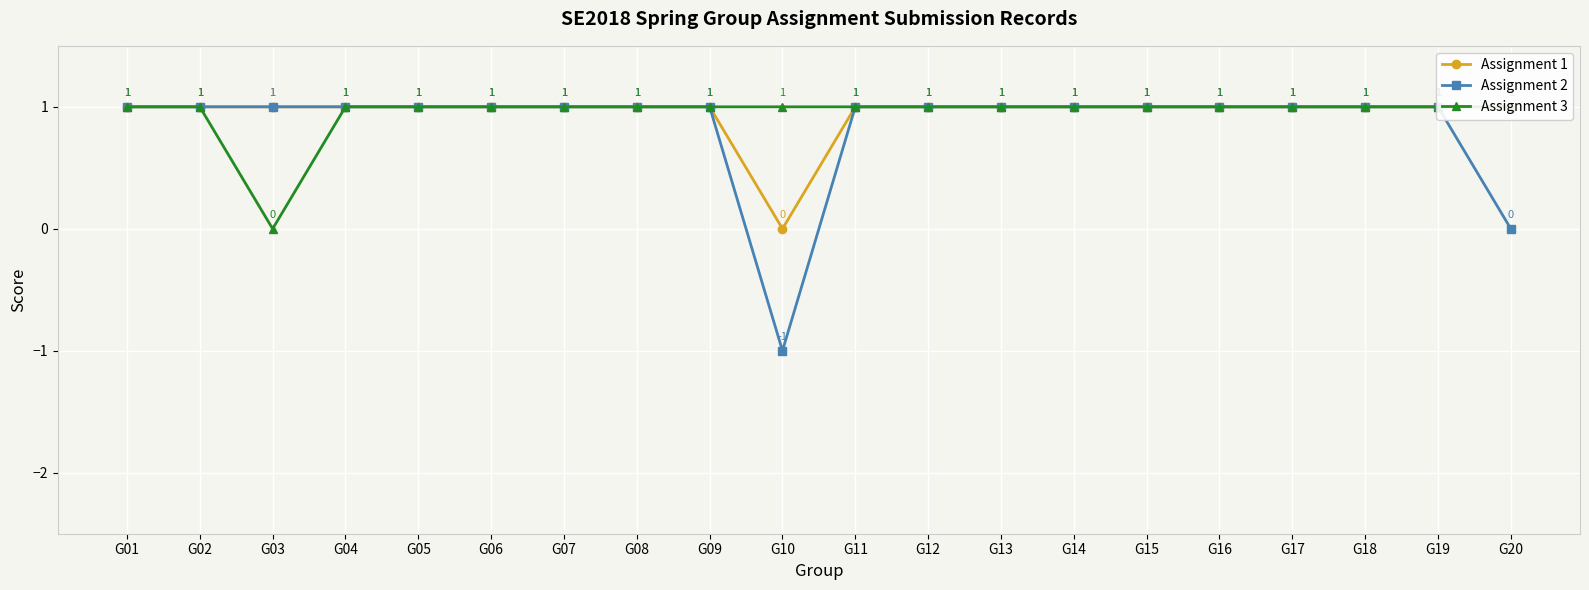

What is the highest value of the Assignment 1 series?

1